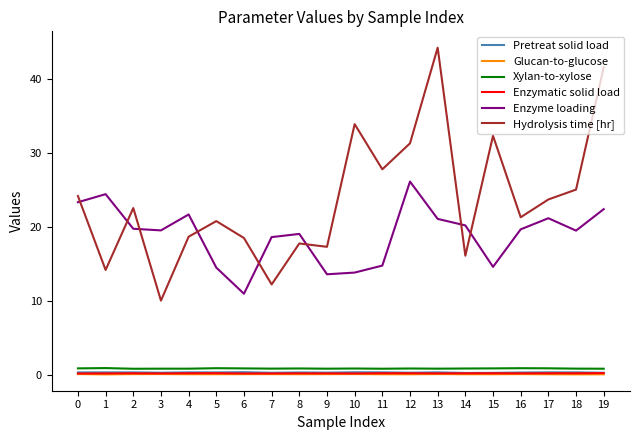

True or false: Enzyme loading and Pretreat solid load intersect in this chart.

False